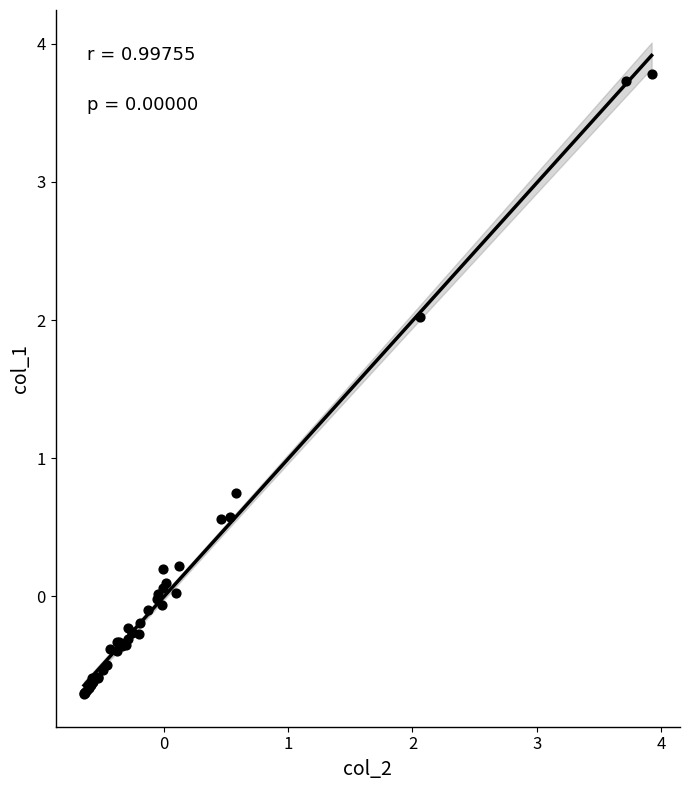

What Y value in the scatter plot is closest to 1?

0.7